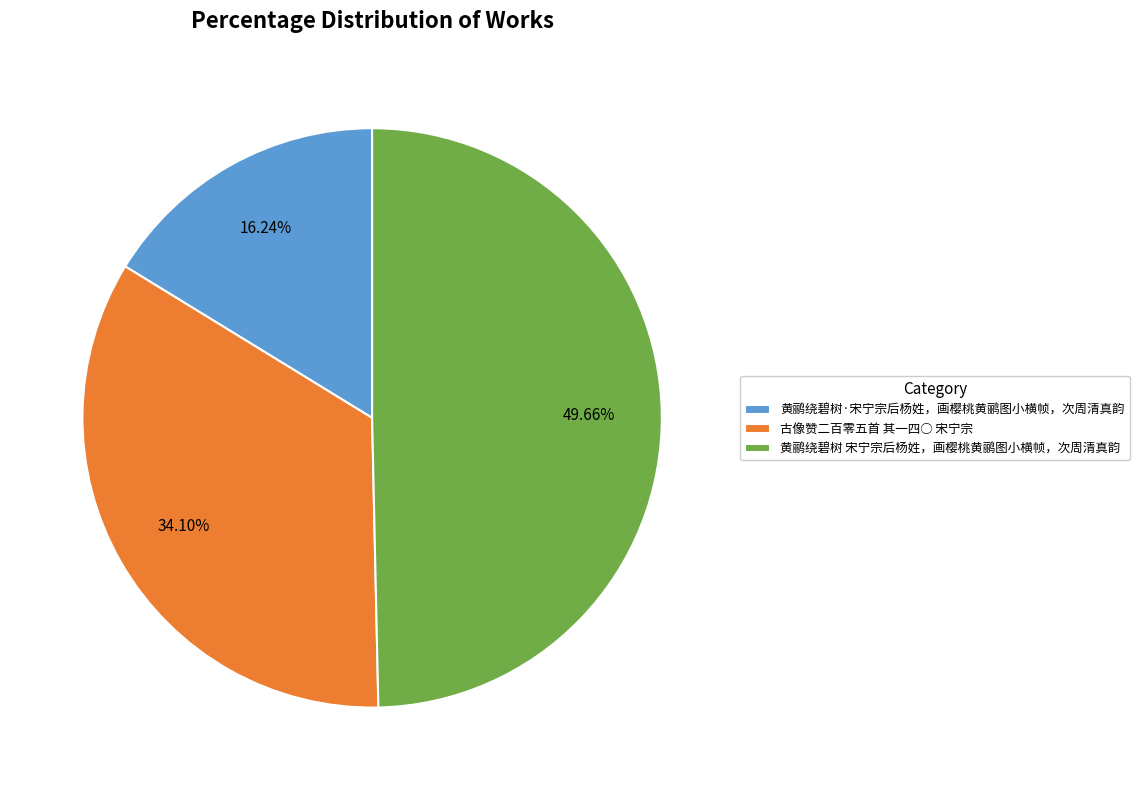

What is the ratio of the value at 古像赞二百零五首 其一四○ 宋宁宗 to the value at 黄鹂绕碧树·宋宁宗后杨姓，画樱桃黄鹂图小横帧，次周清真韵?

2.1